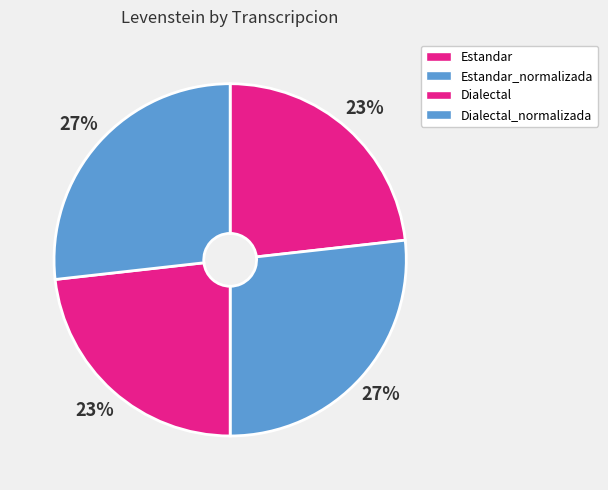

Count the number of slices in the pie.

4